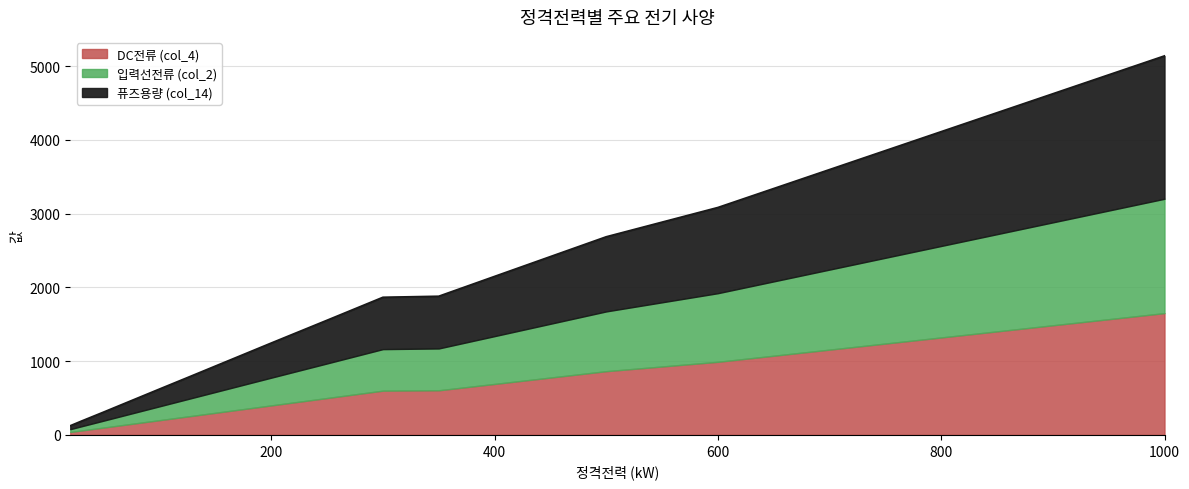

At which category is the sum across all series the highest?

1000